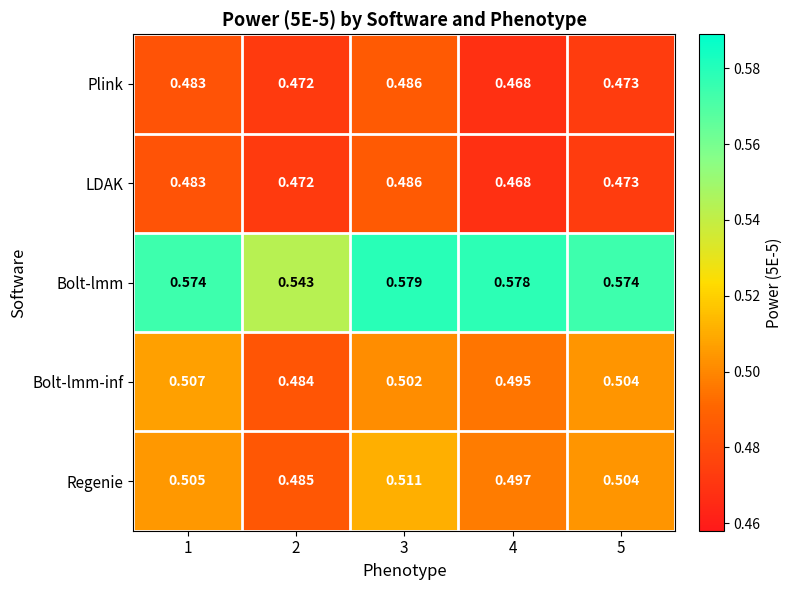

Which series has the widest spread of values?

Bolt-lmm